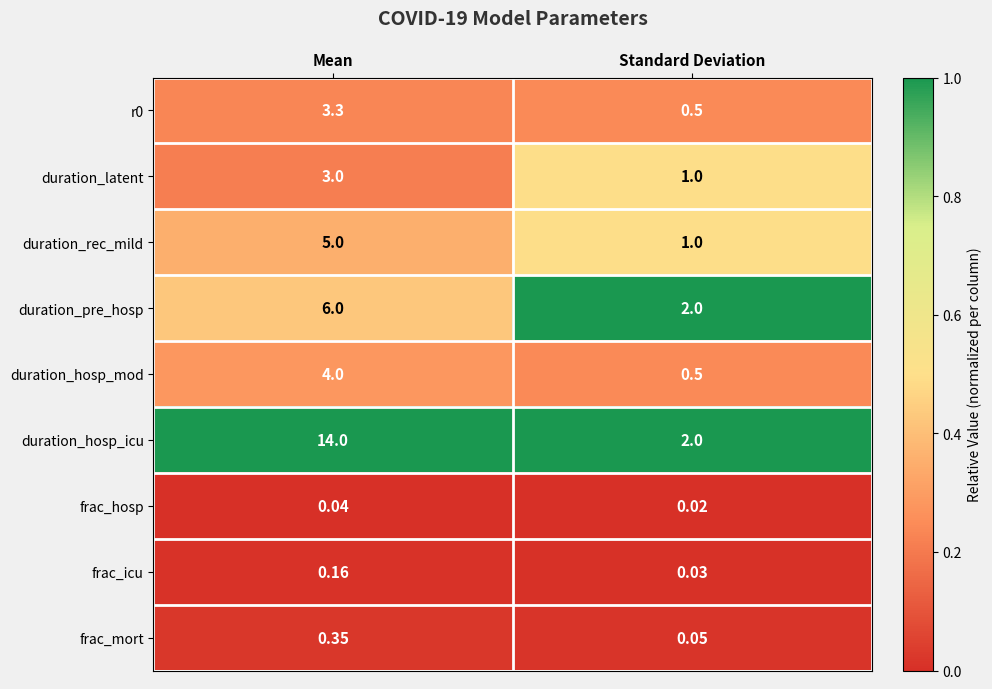

Which series changed the most between Mean and Standard Deviation?

duration_hosp_icu